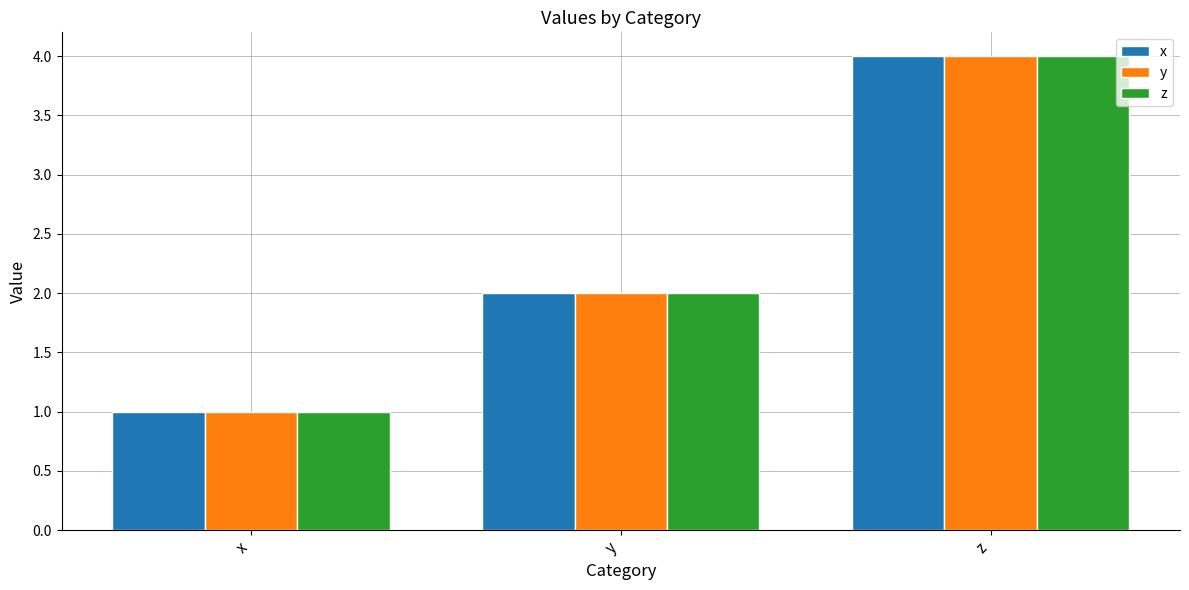

What is the difference between the maximum and minimum values in the z series?

3